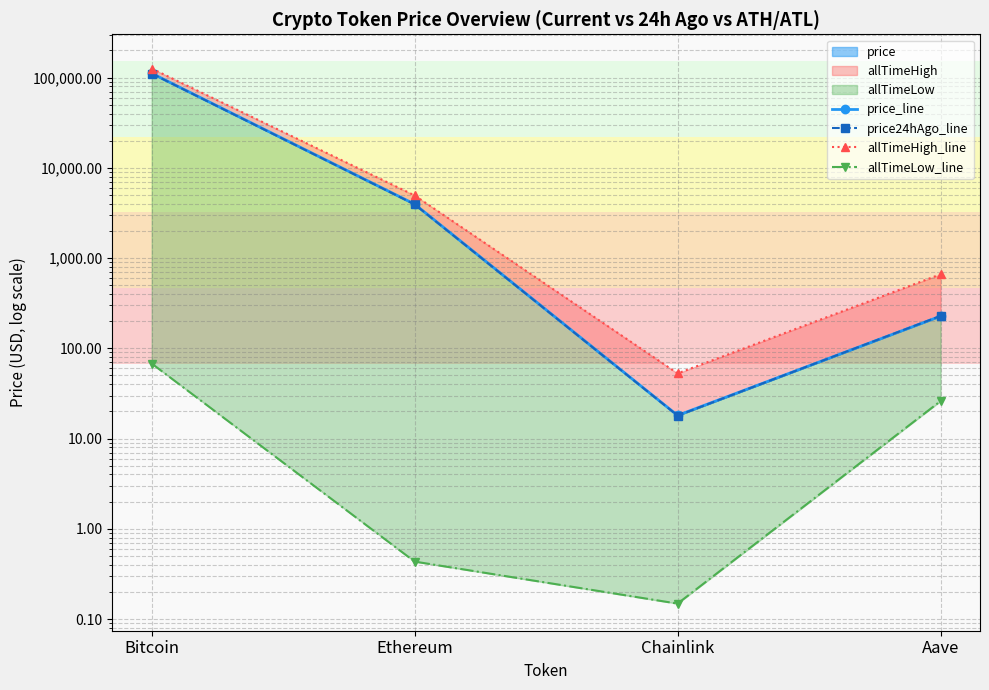

True or false: price_line has more than 0 points higher than both neighbors.

False